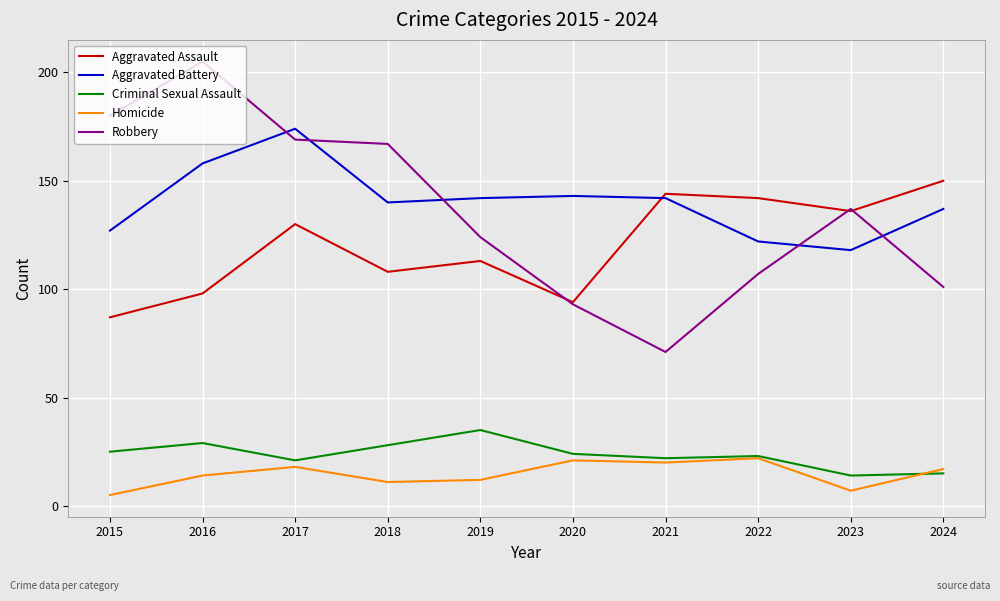

At which category does Criminal Sexual Assault reach its first local valley?

2017